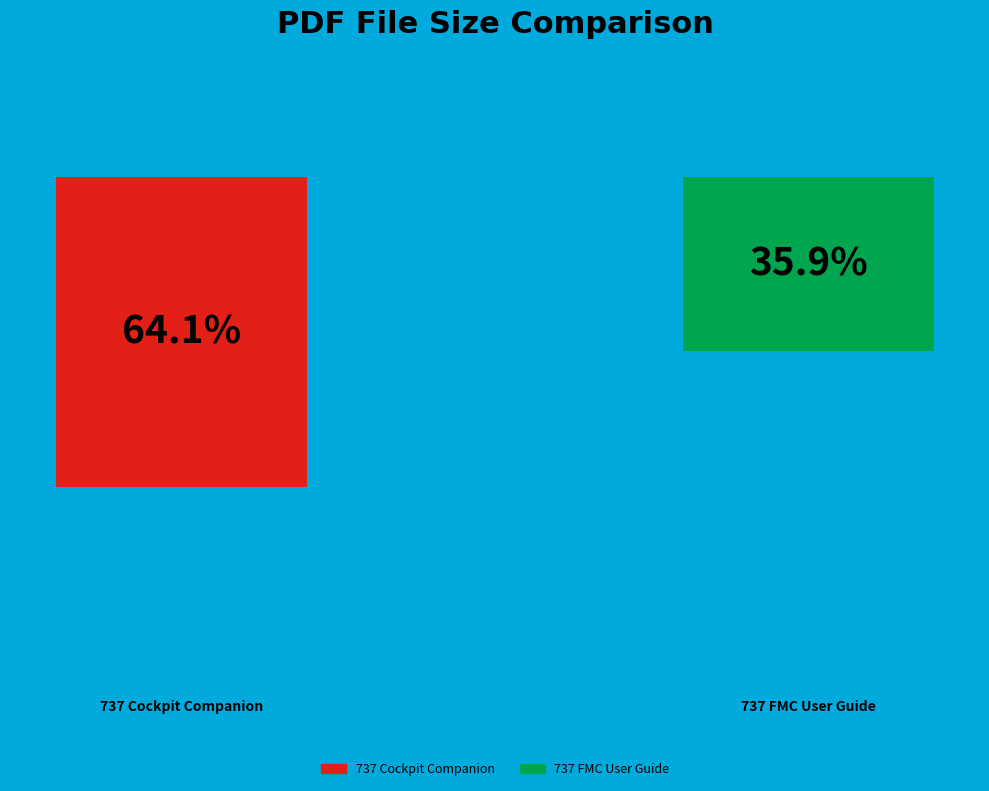

How many slices are in this pie chart?

2